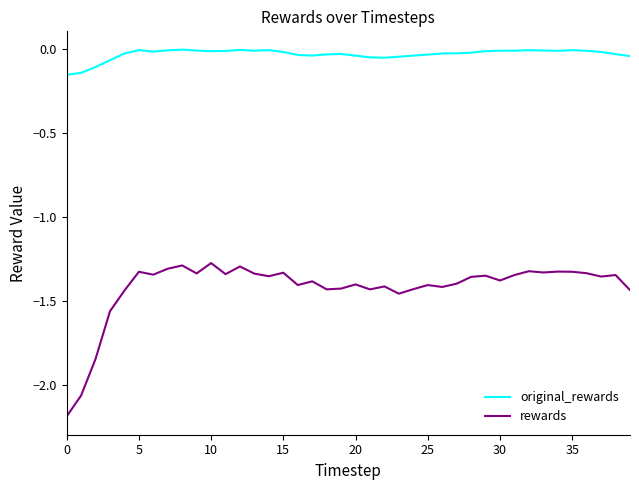

What is the sum of all rewards values?

-56.8